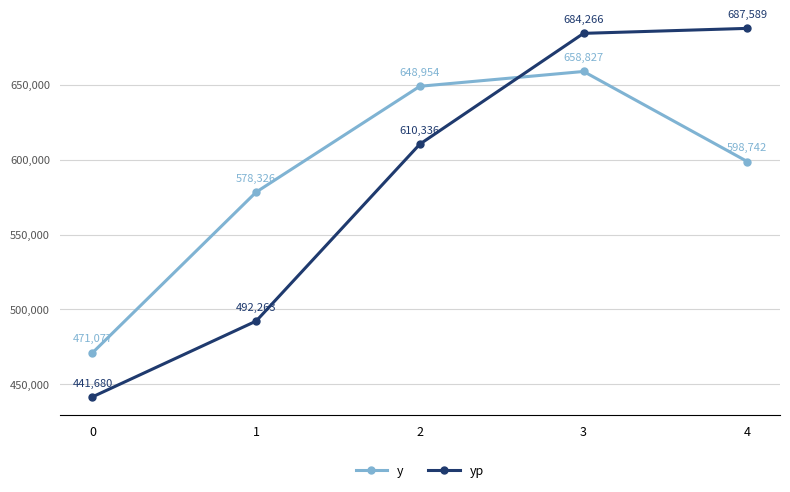

Which series has the largest total across all categories?

y